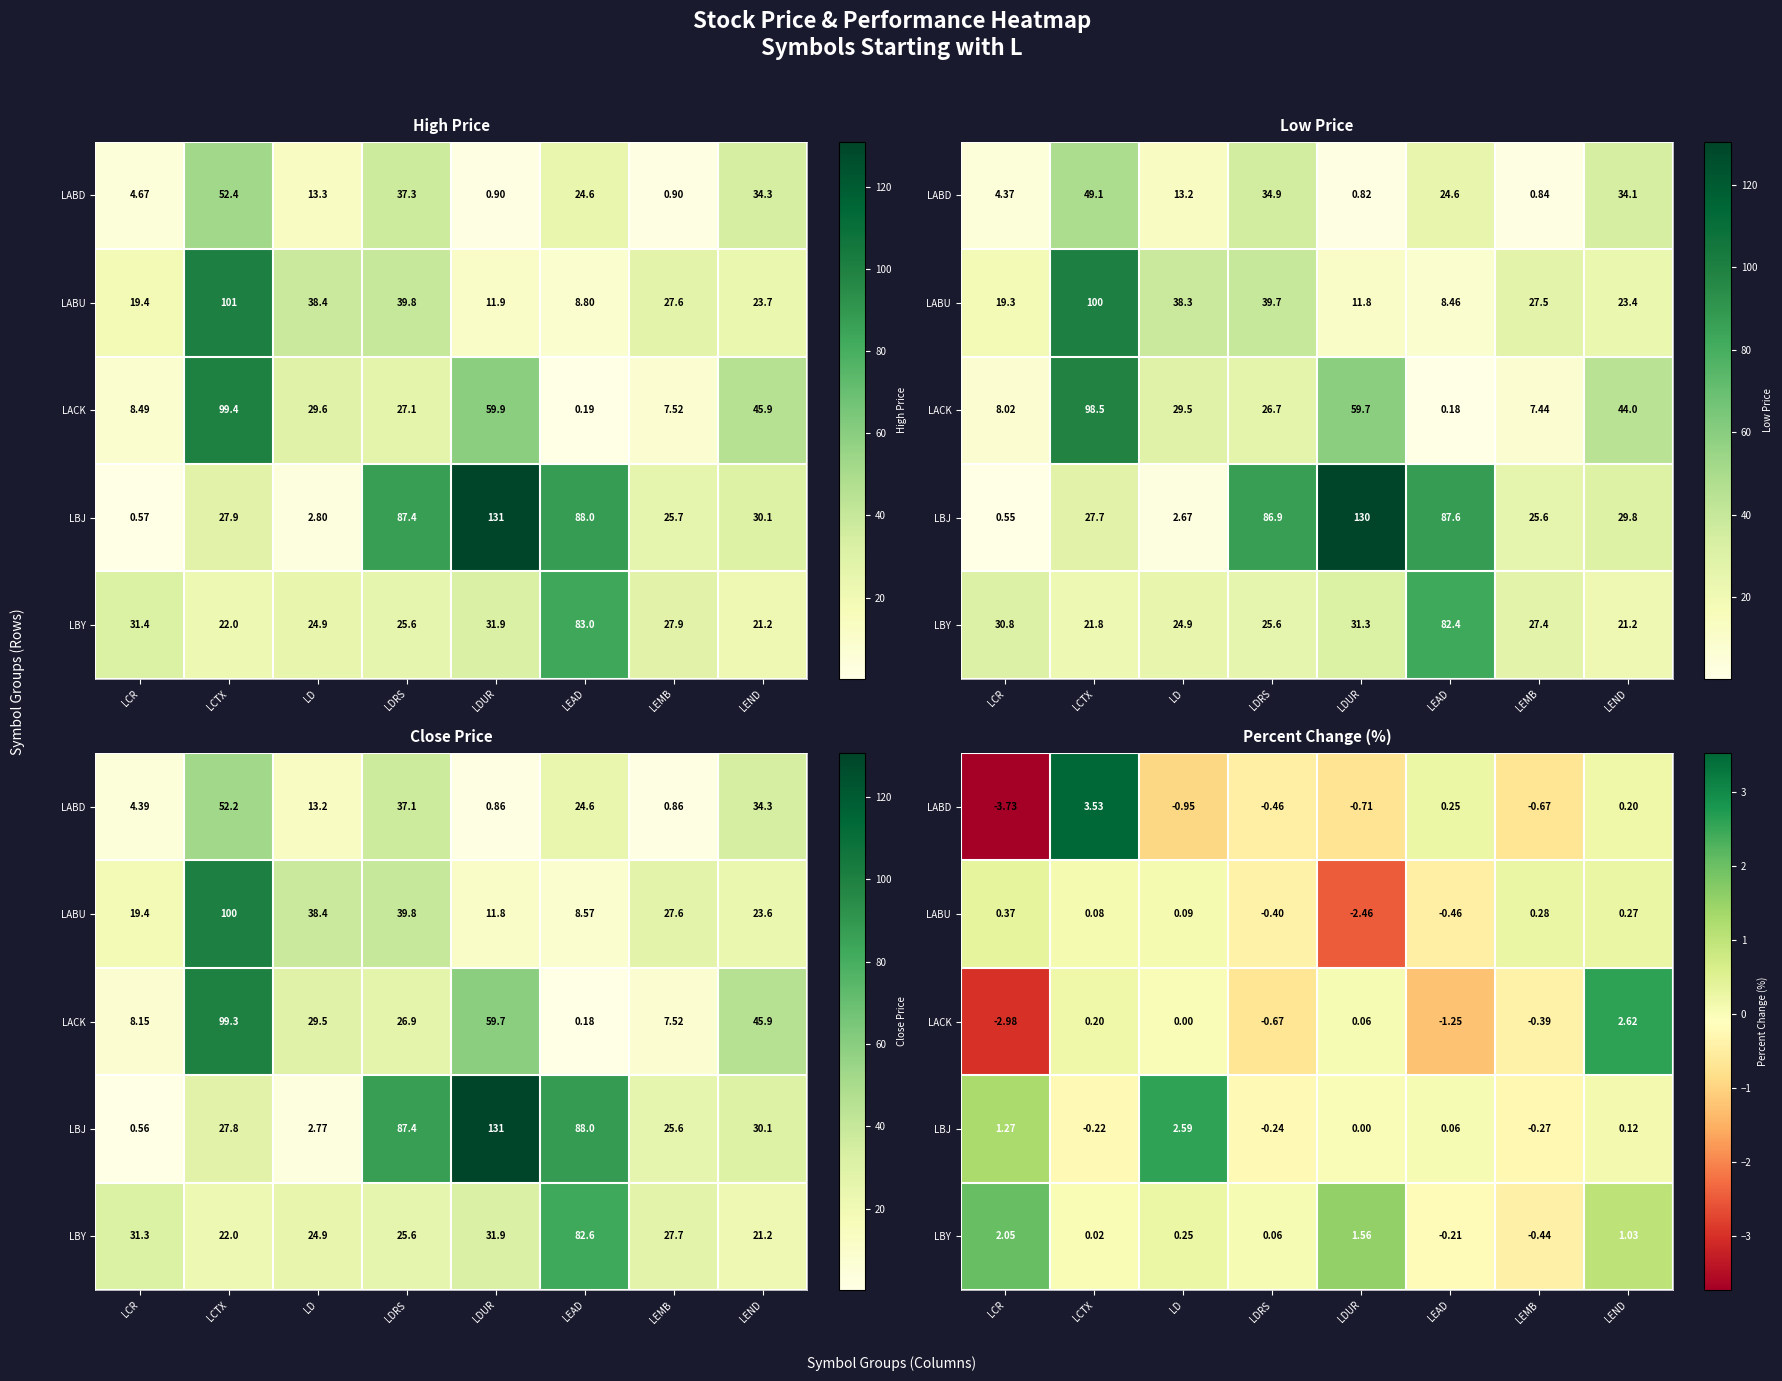

How many data points does each series have?

8